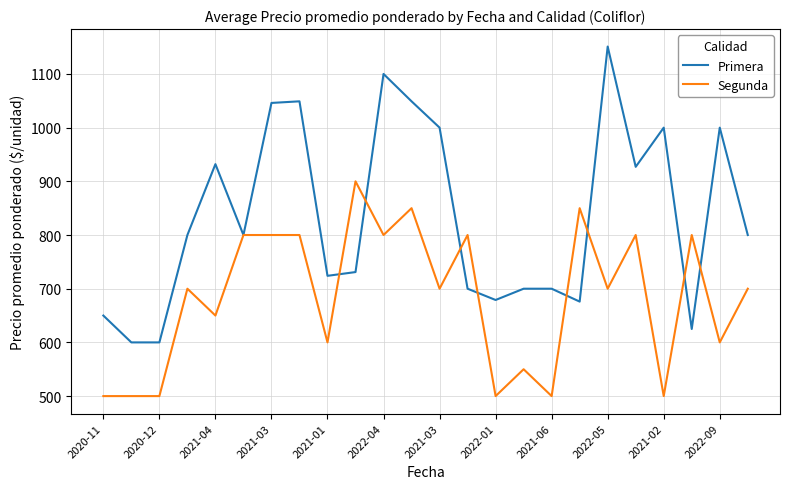

Rank the series by their maximum value, from lowest to highest.

Segunda, Primera